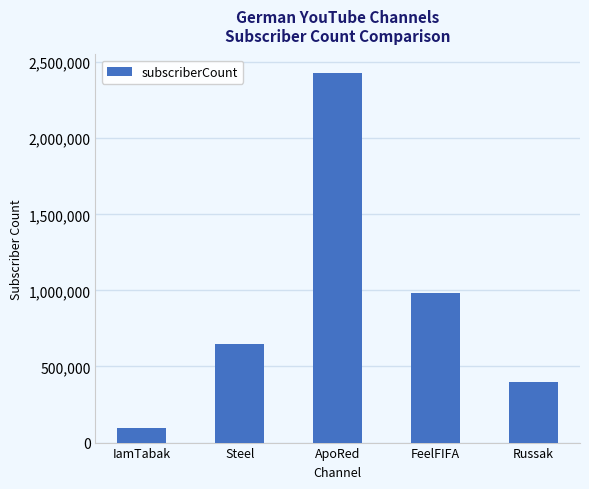

Reading right to left, what are all the values shown in this chart?

395249	983065	2428742	650646	92651